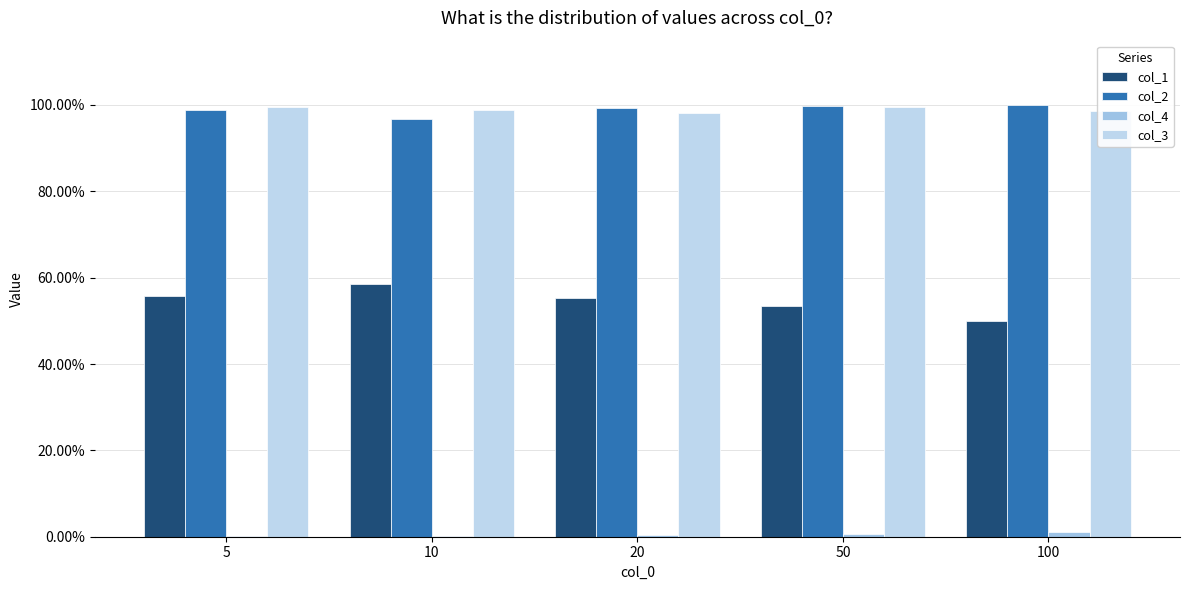

What is the value of the col_3 bar at the 1st from the left?

1.0